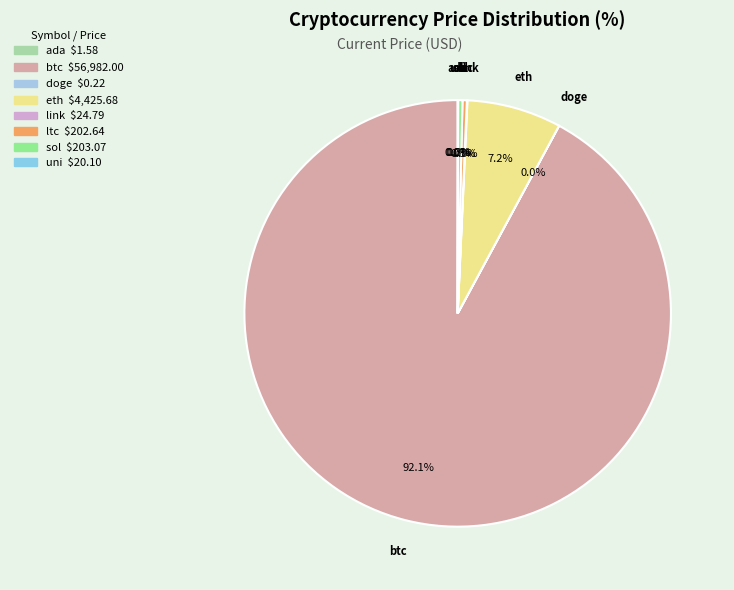

To the nearest percent, what is the difference between the btc and sol slice percentages?

92%